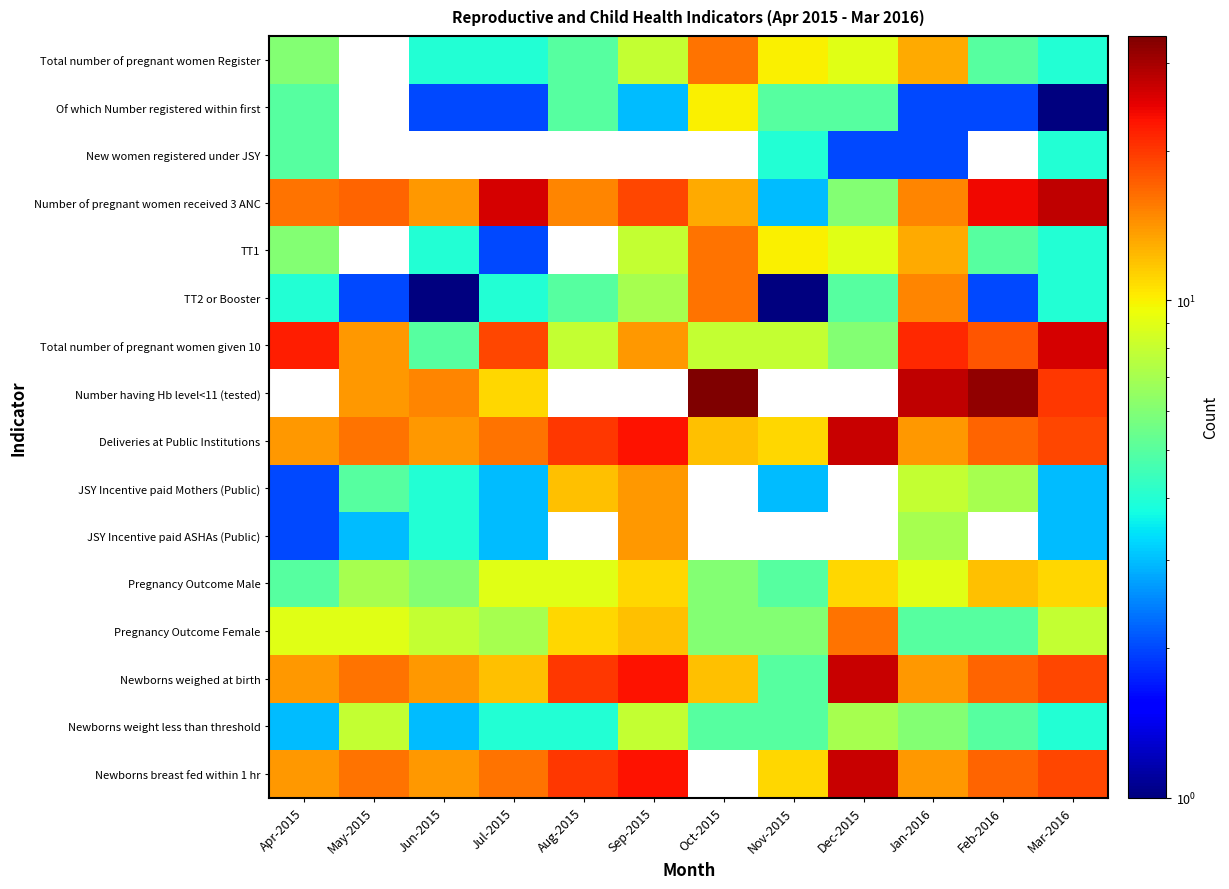

What is the difference between the maximum and minimum values in the Number of pregnant women received 3 ANC series?

25.0